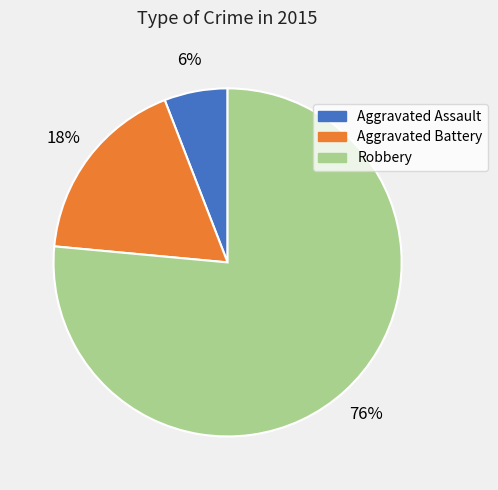

What percentage is the Aggravated Battery slice, to the nearest percent?

18%